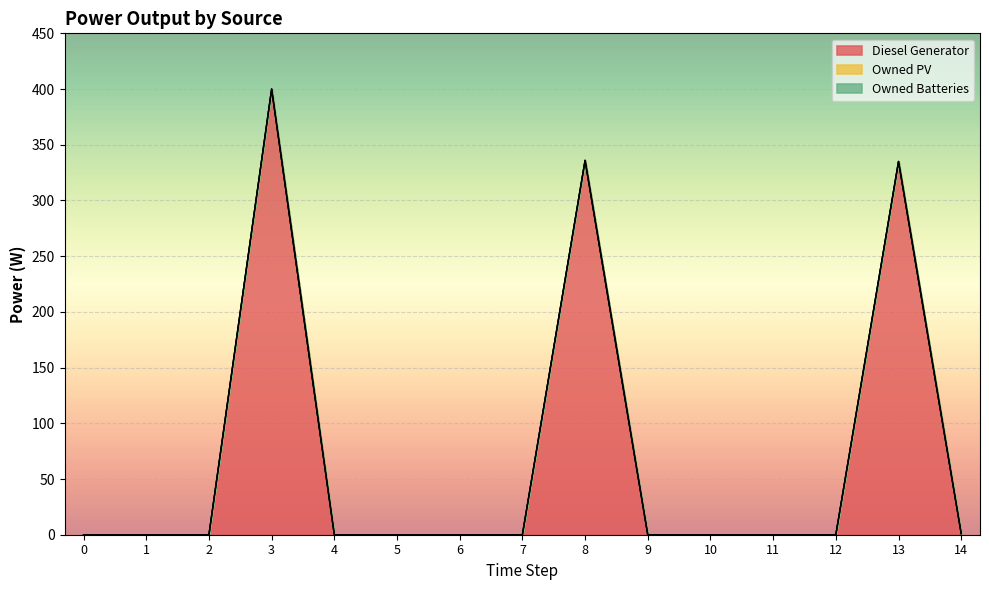

Reading left to right, extract all data points from this chart.

Diesel Generator: 0=0.0	1=0.0	2=0.0	3=400.0	4=0.0	5=0.0	6=0.0	7=0.0	8=336.0	9=0.0	10=0.0	11=0.0	12=0.0	13=335.0	14=1.0
Owned PV: 0=0.0	1=0.0	2=0.0	3=0.0	4=0.0	5=0.0	6=0.0	7=0.0	8=0.0	9=0.0	10=0.0	11=0.0	12=0.0	13=0.0	14=0.0
Owned Batteries: 0=0.0	1=0.0	2=0.0	3=0.0	4=0.0	5=0.0	6=0.0	7=0.0	8=0.0	9=0.0	10=0.0	11=0.0	12=0.0	13=0.0	14=0.0